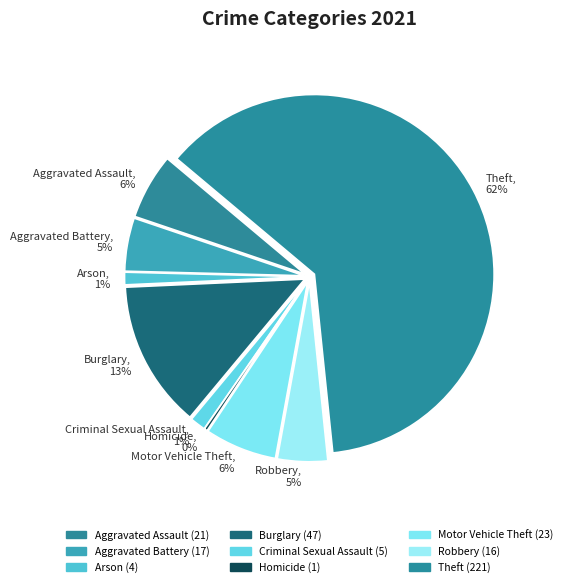

How many slices are in this pie chart?

9